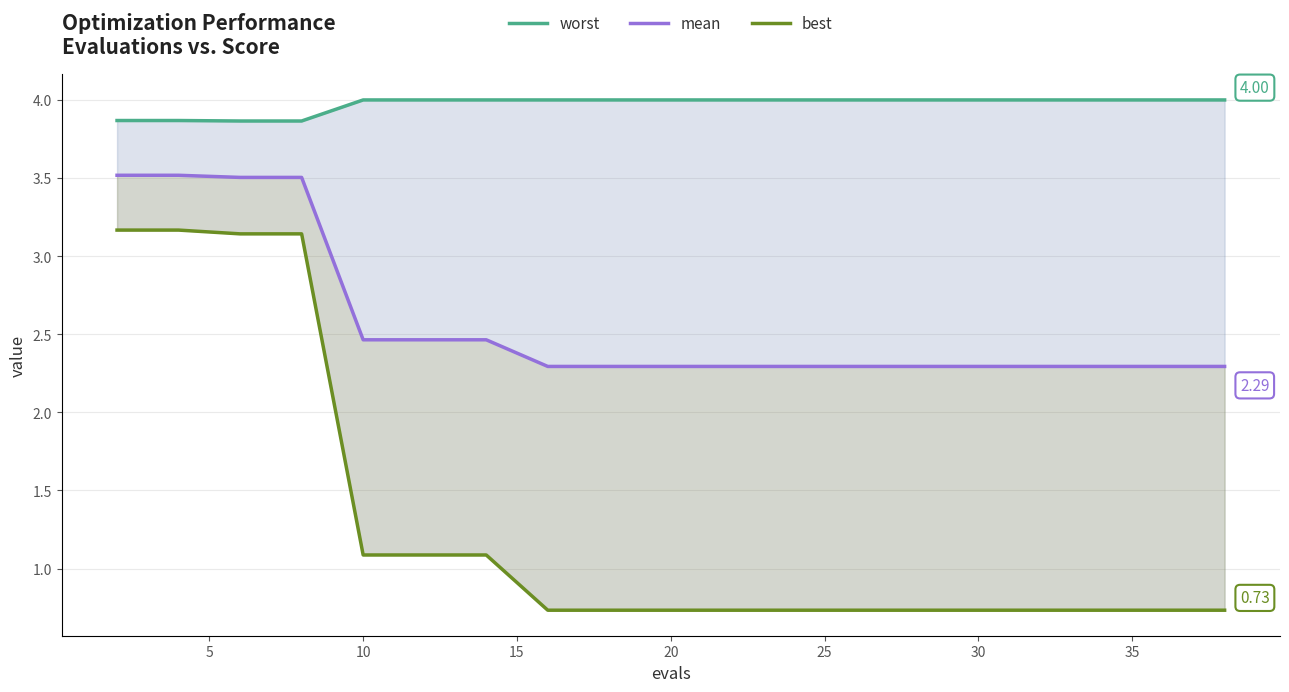

Rank the series at 15 from highest to lowest value.

worst, mean, best